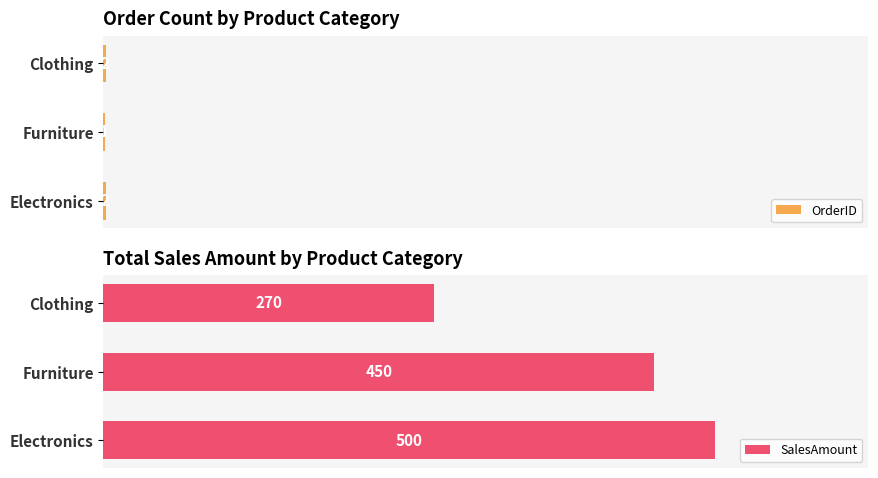

At which label is OrderID closest to 1?

Furniture